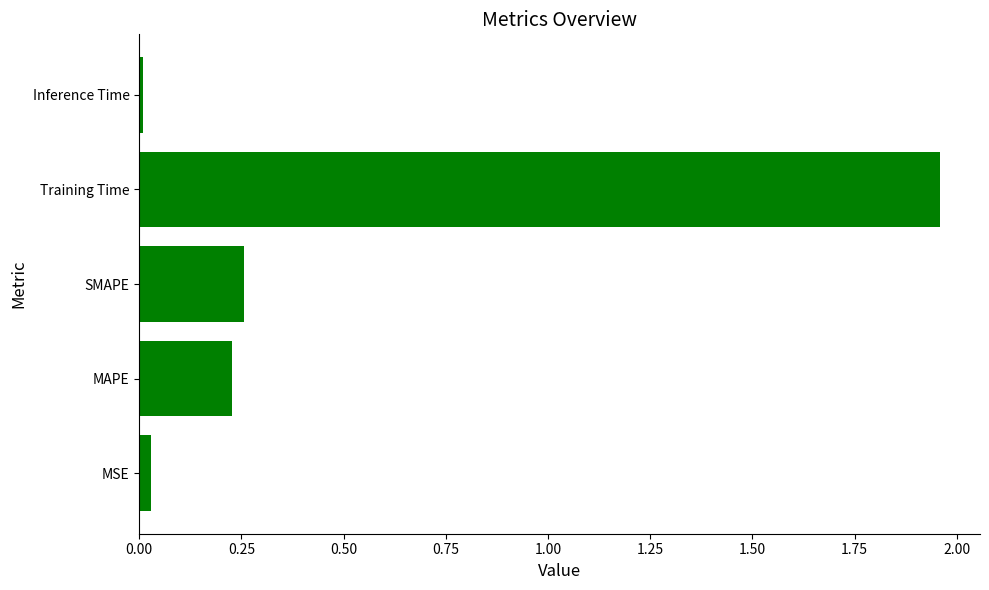

How many bars are there in total?

5